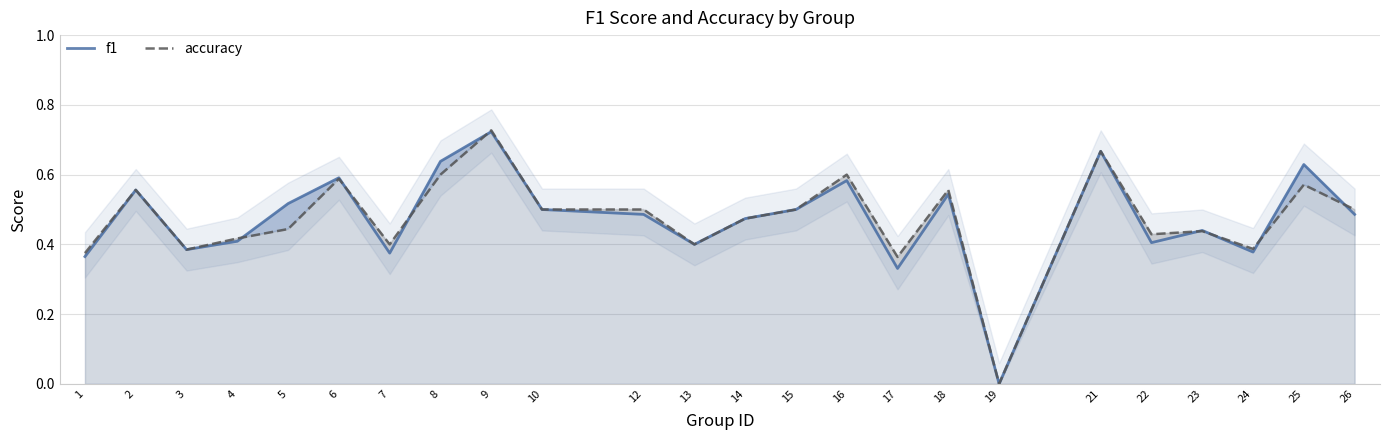

At which category is the sum across all series the highest?

9